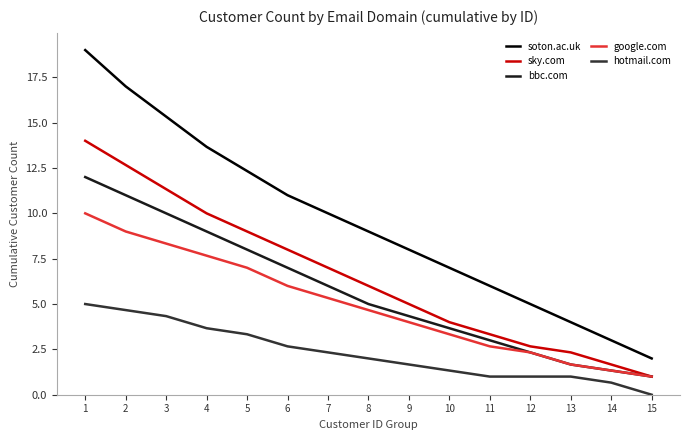

Which series has the largest total across all categories?

soton.ac.uk